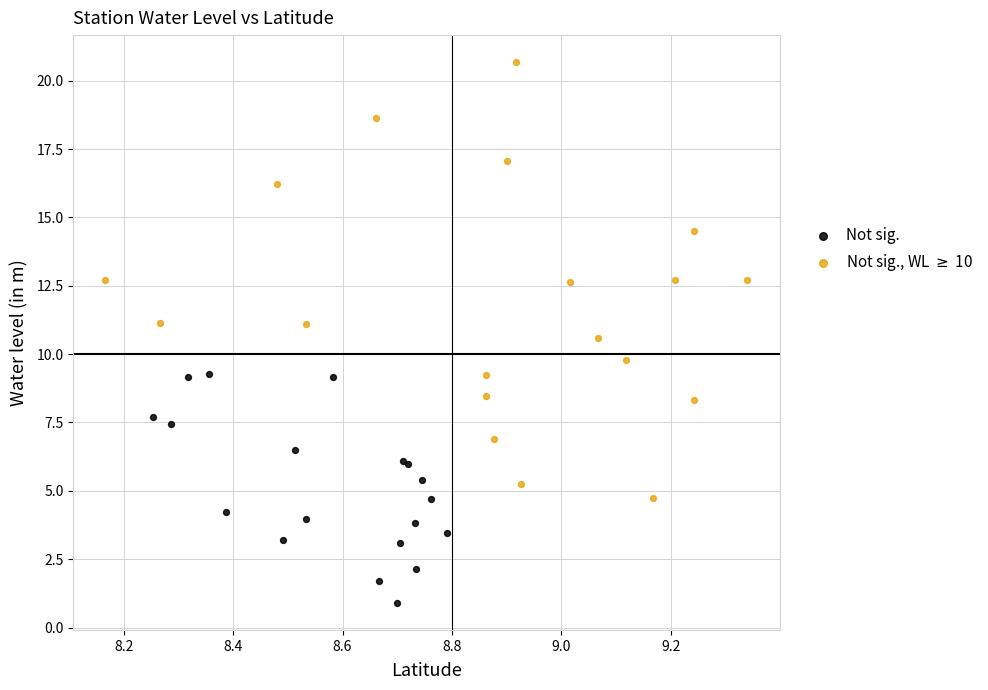

Which series contains the highest Y value?

Not sig., WL $\geq$ 10